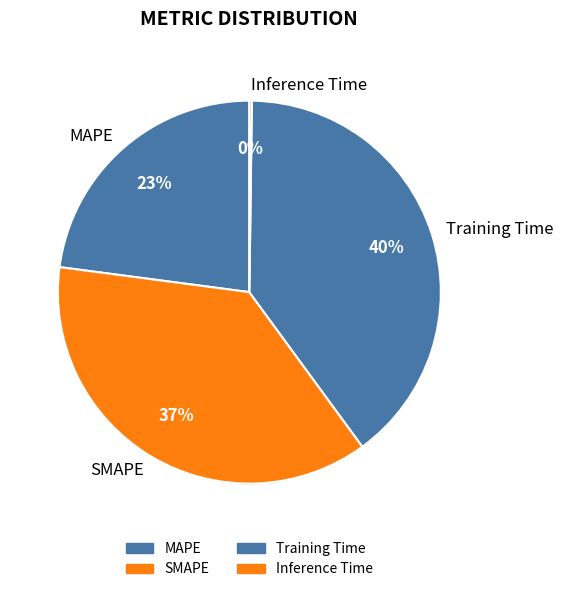

What percentage is the Training Time slice, to the nearest percent?

40%